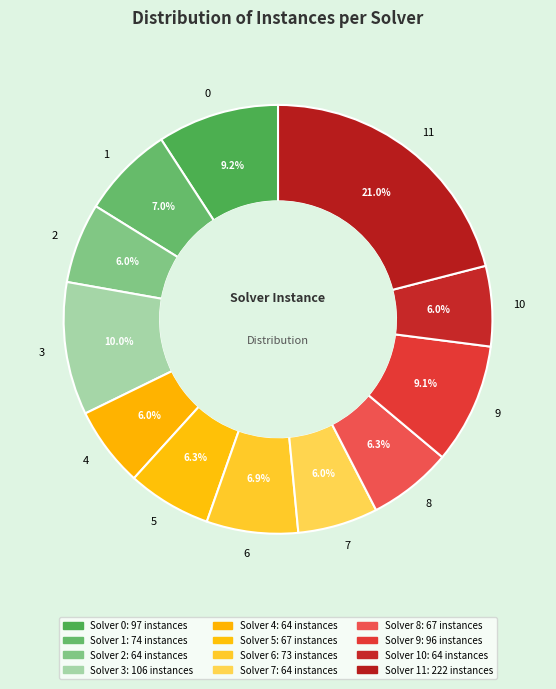

Which has a higher value, 10 or 11?

11